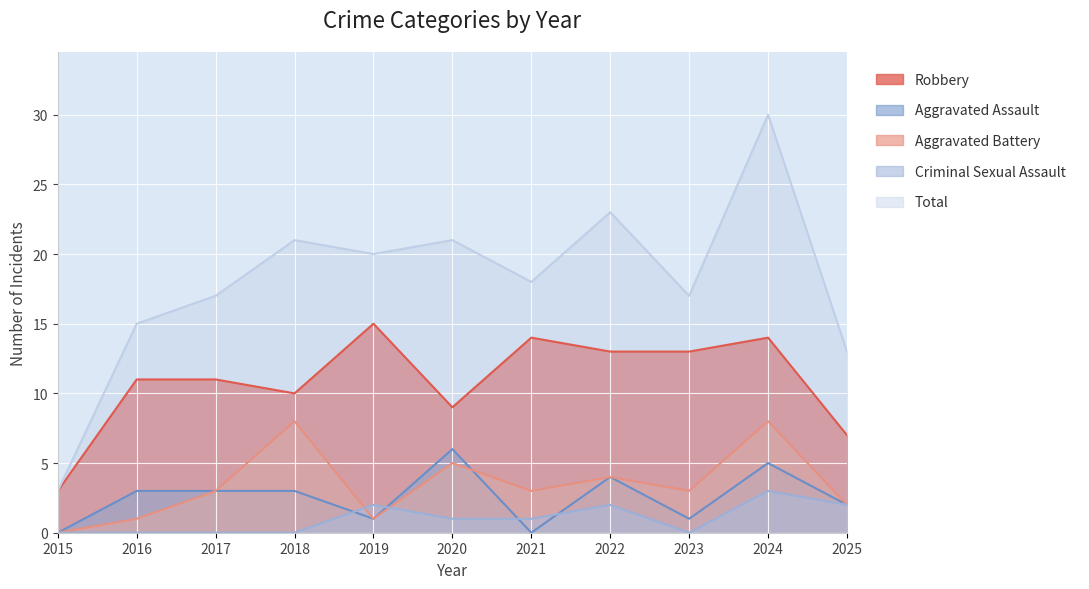

How many data points in Robbery are less than 11?

4